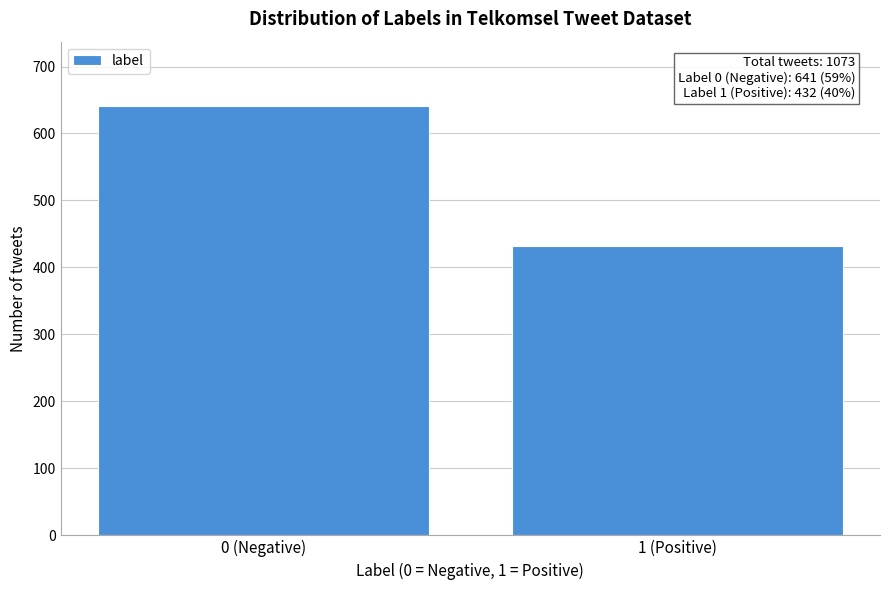

Reading right to left, extract all data points from this chart.

1 (Positive)=432	0 (Negative)=641